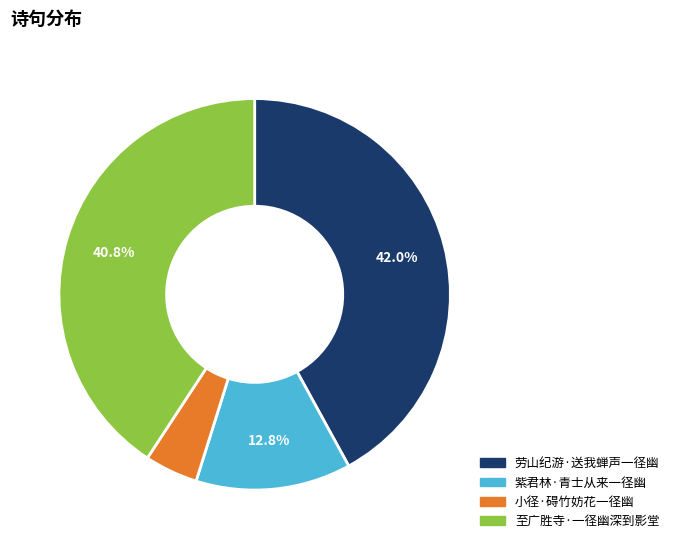

Count the number of slices in the pie.

4